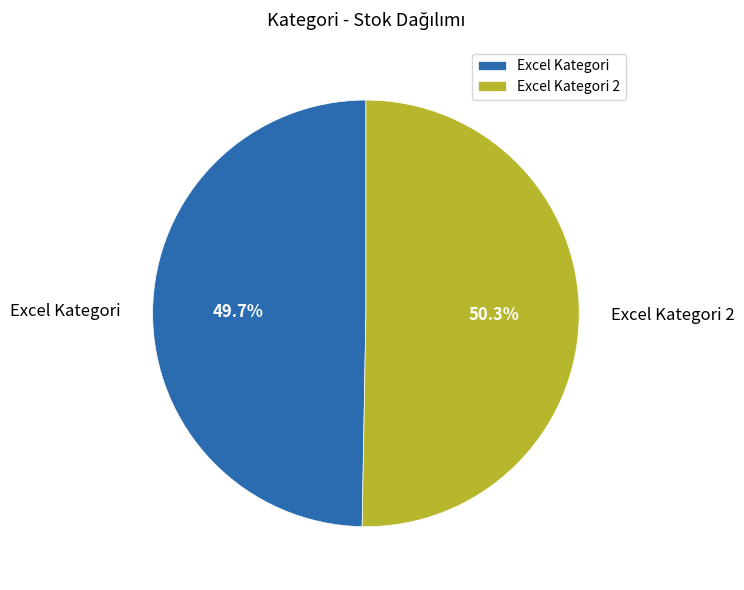

Approximately how many times larger is the value at Excel Kategori 2 compared to Excel Kategori?

1.0